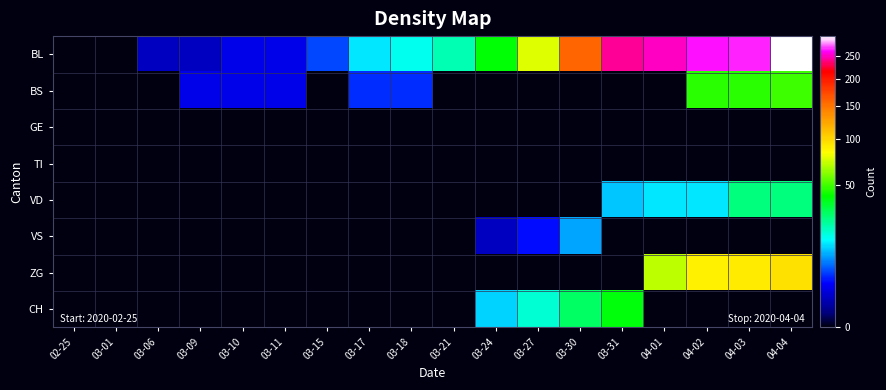

At which category does the chart reach its minimum across all series?

02-25